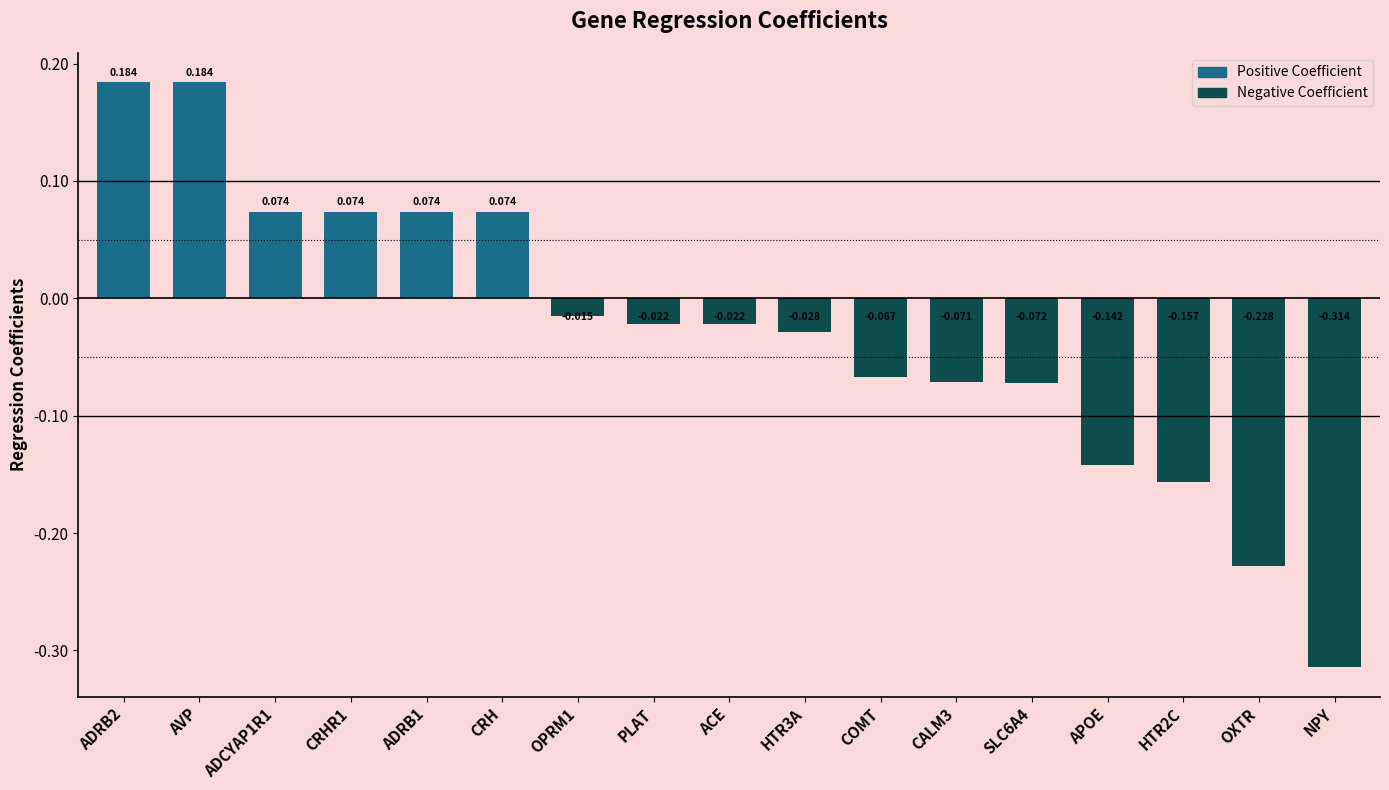

What is the label of the 16th bar from the right?

AVP